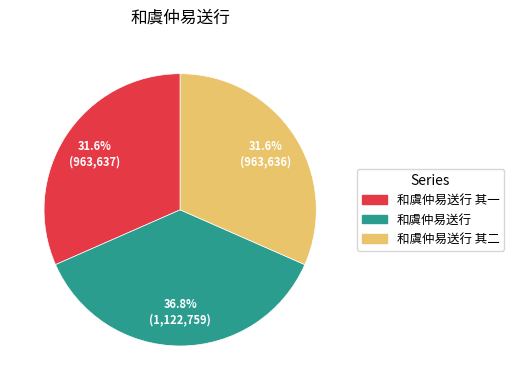

Is there a majority slice in this chart?

No